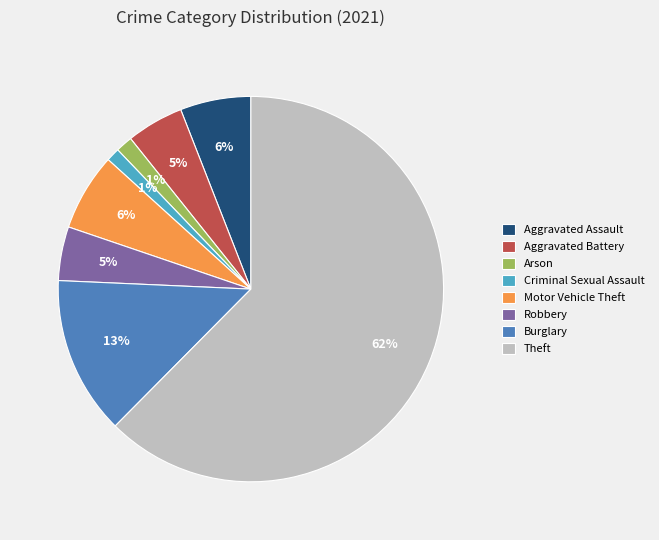

Which slice is the largest?

Theft